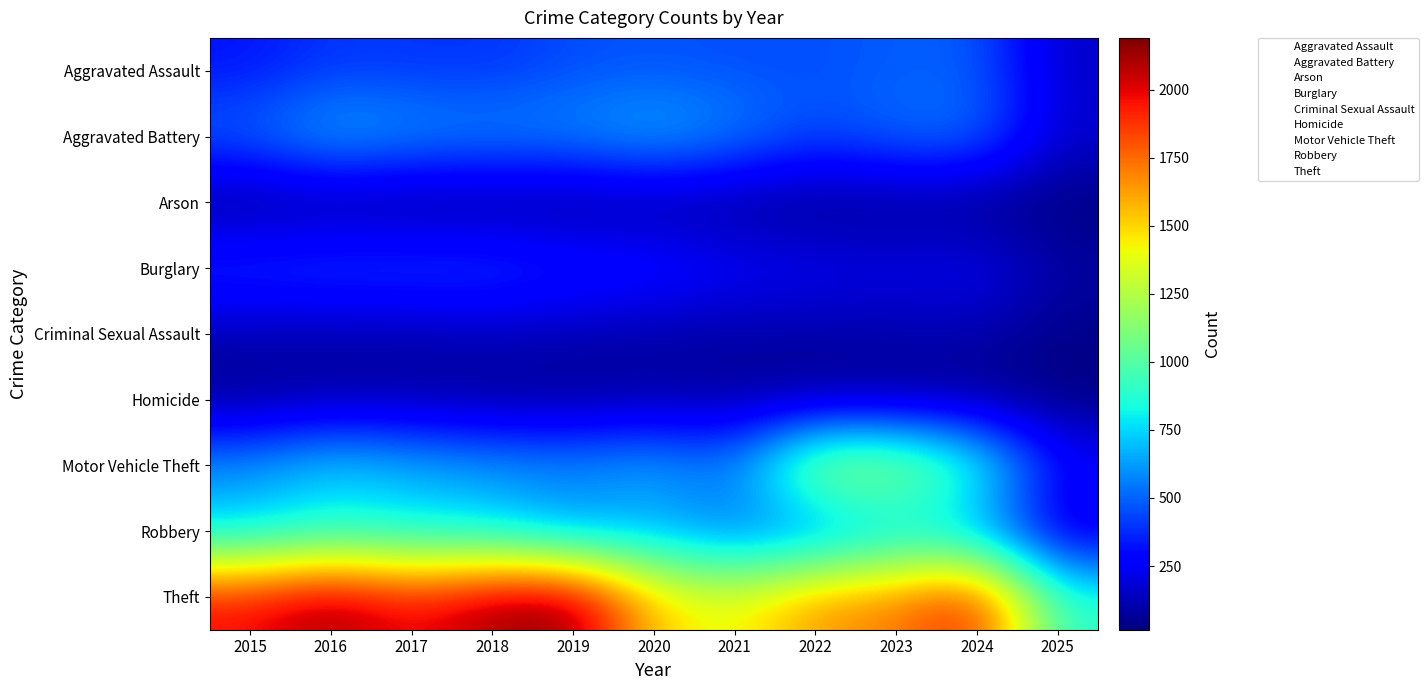

At how many categories does at least one series exceed 463?

11